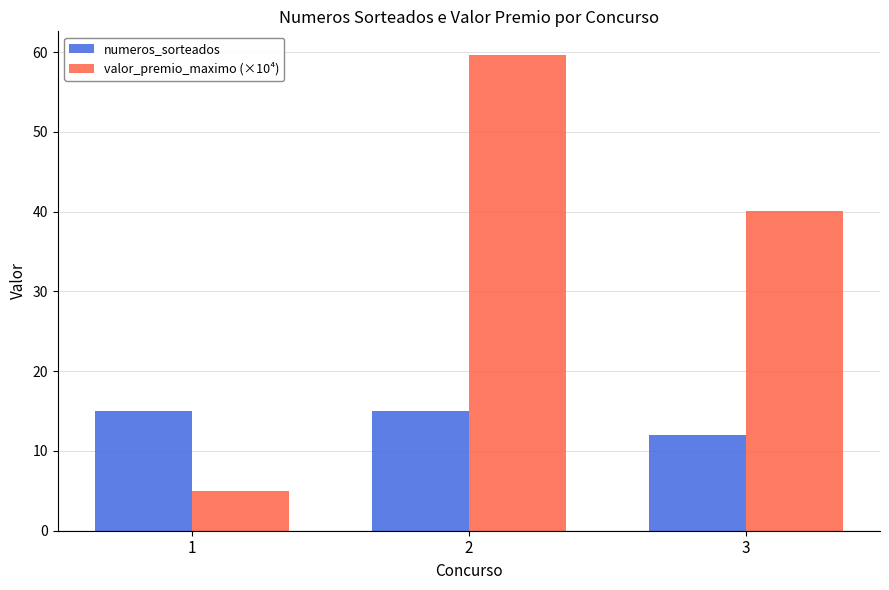

What is the total value across all series at 1?

20.0